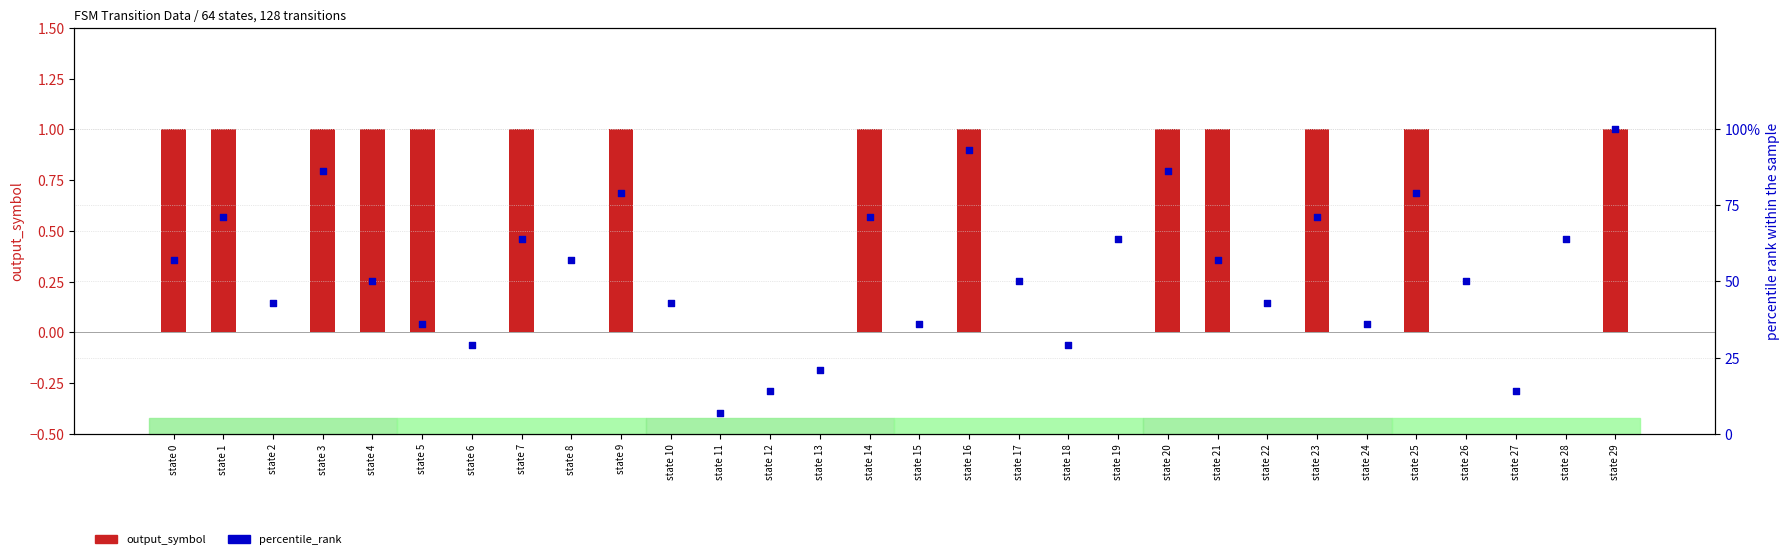

At how many categories does at least one series exceed 0?

30